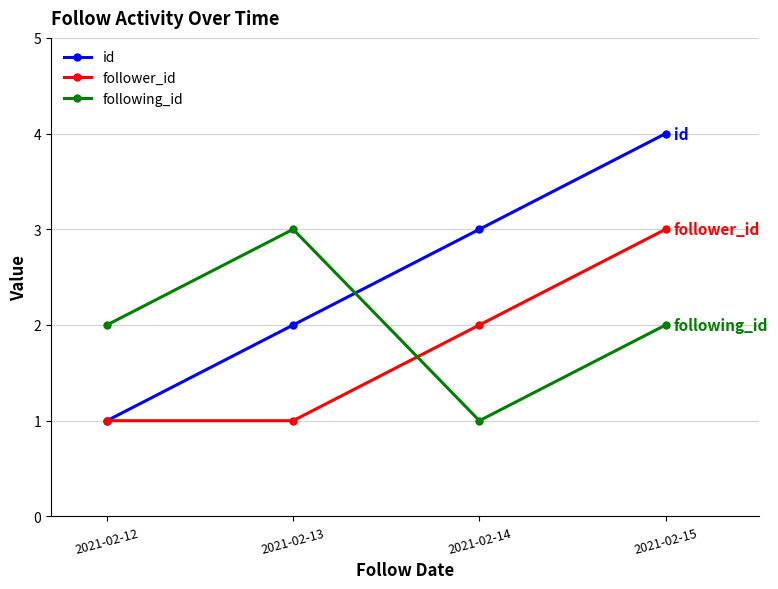

What is the value of the follower_id point at the 2nd from the left?

1